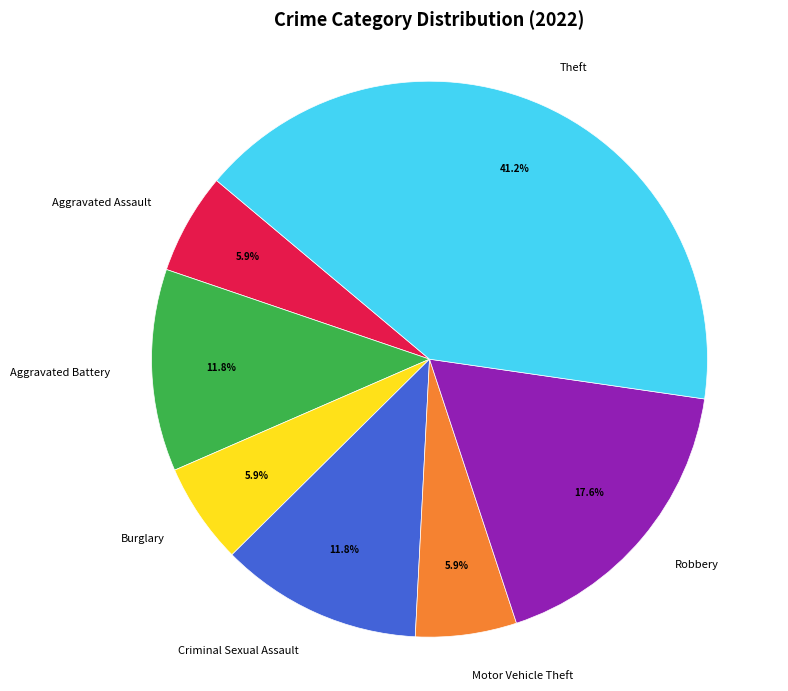

What percentage do Criminal Sexual Assault and Theft together represent?

52.9%